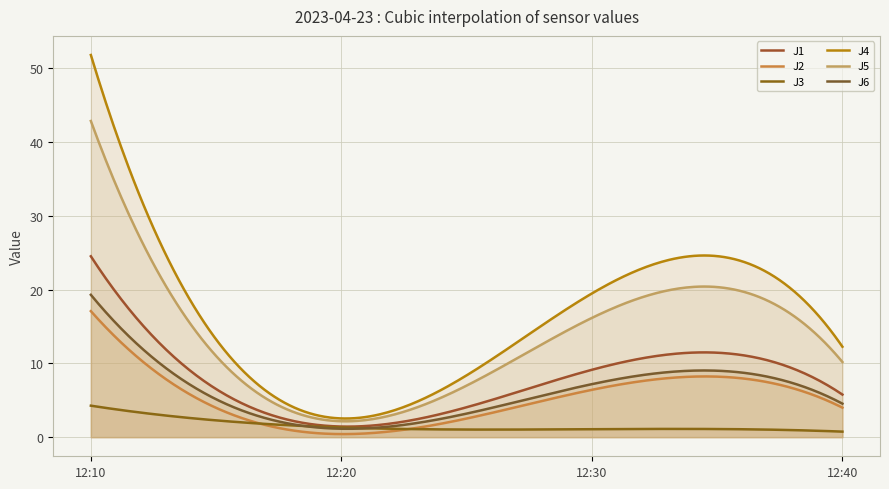

True or false: J3 has a value of 0.6 at 12:30.

False